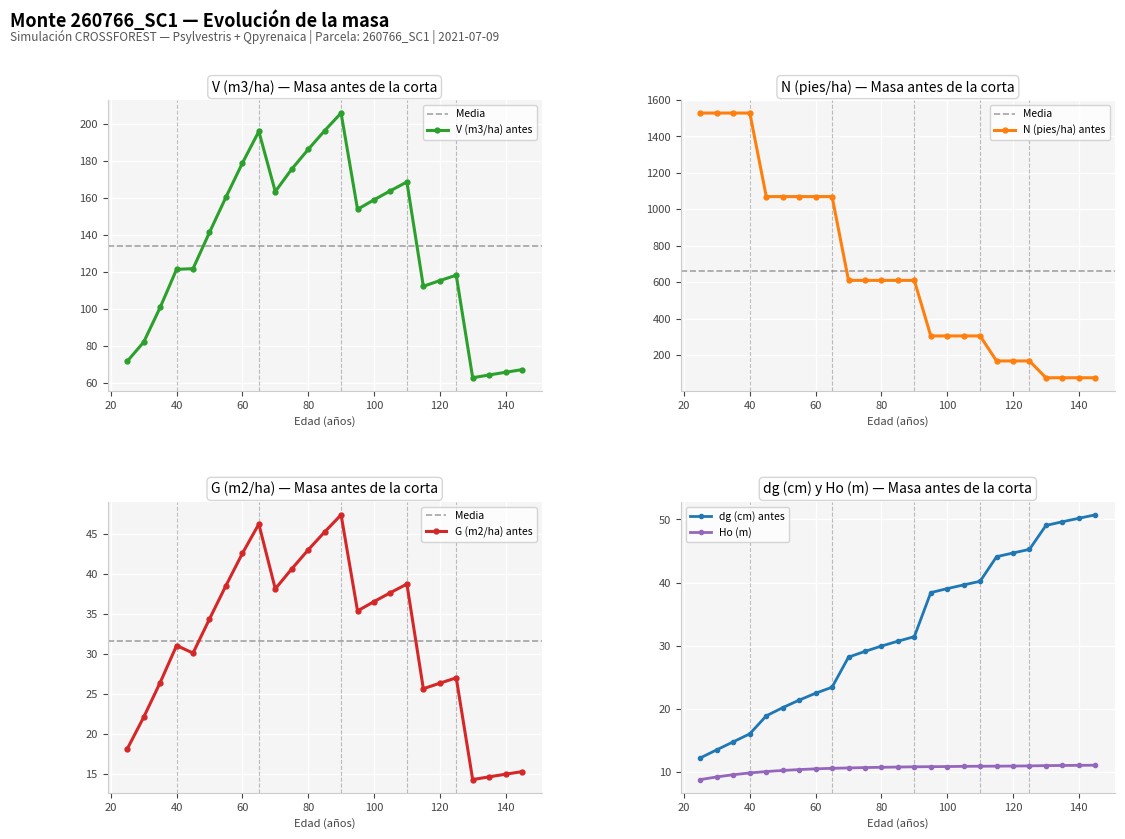

Reading left to right, extract all data points from this chart.

V (m3/ha) antes: 25=71.5	30=81.8	35=100.6	40=121.2	45=121.6	50=141.2	55=160.2	60=178.6	65=195.8	70=163.2	75=175.4	80=186.1	85=196.2	90=205.7	95=153.7	100=158.8	105=163.7	110=168.4	115=112.0	120=115.1	125=118.0	130=62.6	135=64.1	140=65.5	145=67.0
N (pies/ha) antes: 25=1527.9	30=1527.9	35=1527.9	40=1527.9	45=1069.5	50=1069.5	55=1069.5	60=1069.5	65=1069.5	70=609.6	75=609.6	80=609.6	85=609.6	90=609.6	95=304.8	100=304.8	105=304.8	110=304.8	115=167.7	120=167.7	125=167.7	130=75.4	135=75.4	140=75.4	145=75.4
G (m2/ha) antes: 25=18.1	30=22.1	35=26.4	40=31.0	45=30.1	50=34.3	55=38.5	60=42.5	65=46.2	70=38.1	75=40.6	80=43.0	85=45.2	90=47.4	95=35.3	100=36.5	105=37.6	110=38.7	115=25.6	120=26.3	125=27.0	130=14.2	135=14.6	140=14.9	145=15.2
Ho (m): 25=8.8	30=9.3	35=9.6	40=9.9	45=10.1	50=10.3	55=10.4	60=10.5	65=10.6	70=10.7	75=10.7	80=10.8	85=10.8	90=10.9	95=10.9	100=10.9	105=10.9	110=10.9	115=11.0	120=11.0	125=11.0	130=11.1	135=11.1	140=11.1	145=11.1
dg (cm) antes: 25=12.3	30=13.6	35=14.8	40=16.1	45=18.9	50=20.2	55=21.4	60=22.5	65=23.4	70=28.2	75=29.1	80=30.0	85=30.7	90=31.4	95=38.4	100=39.0	105=39.6	110=40.2	115=44.1	120=44.7	125=45.3	130=49.0	135=49.6	140=50.2	145=50.7